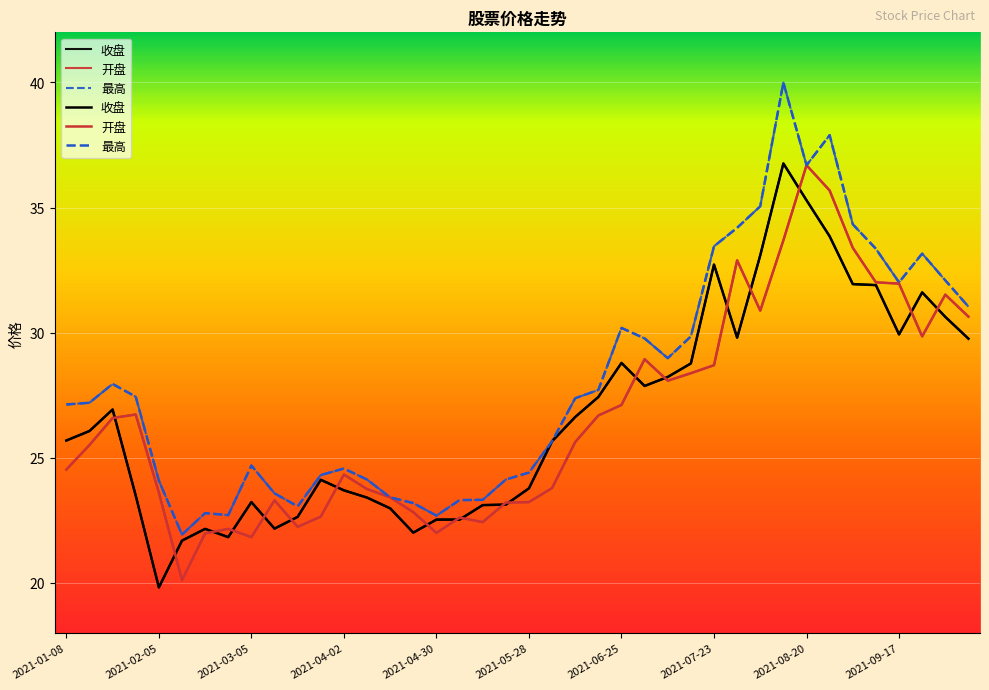

How many interior local valleys does the 开盘 series have?

8